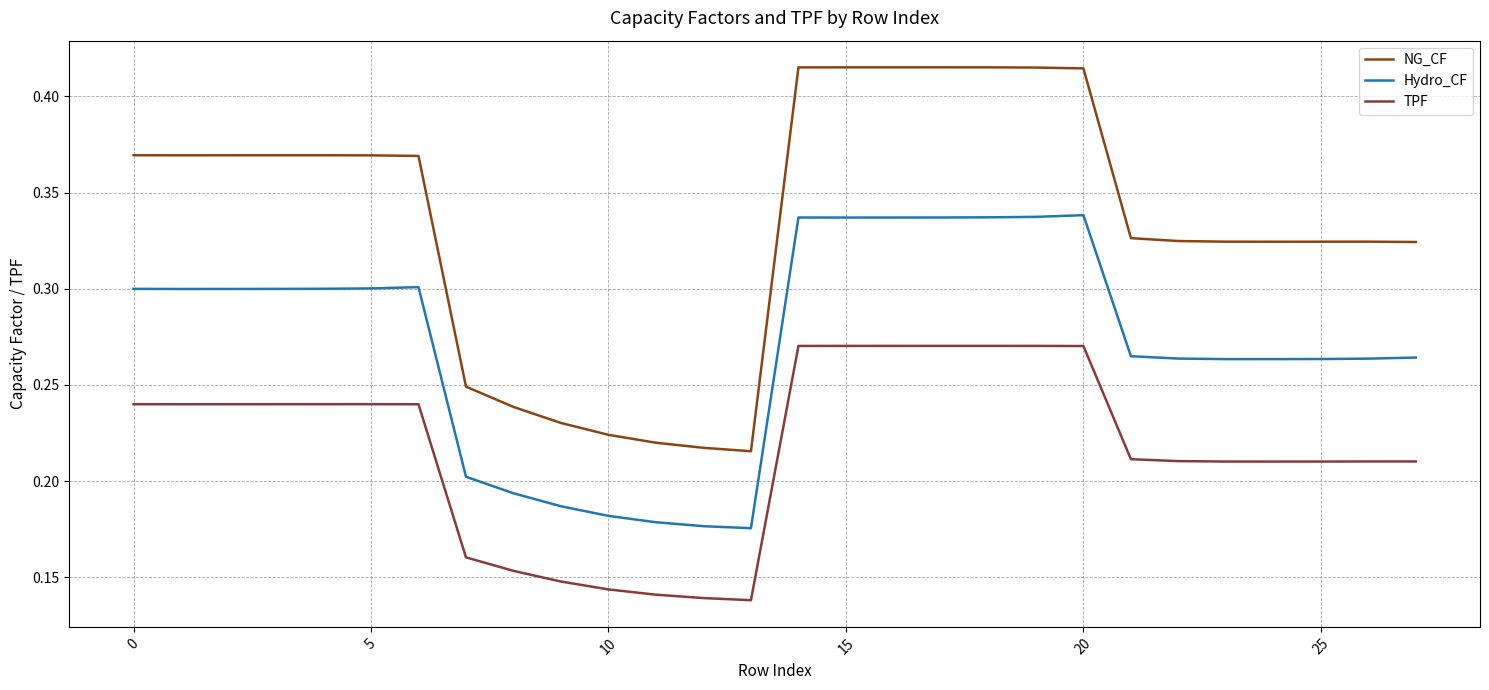

List the series in order of their overall mean, highest first.

NG_CF, Hydro_CF, TPF